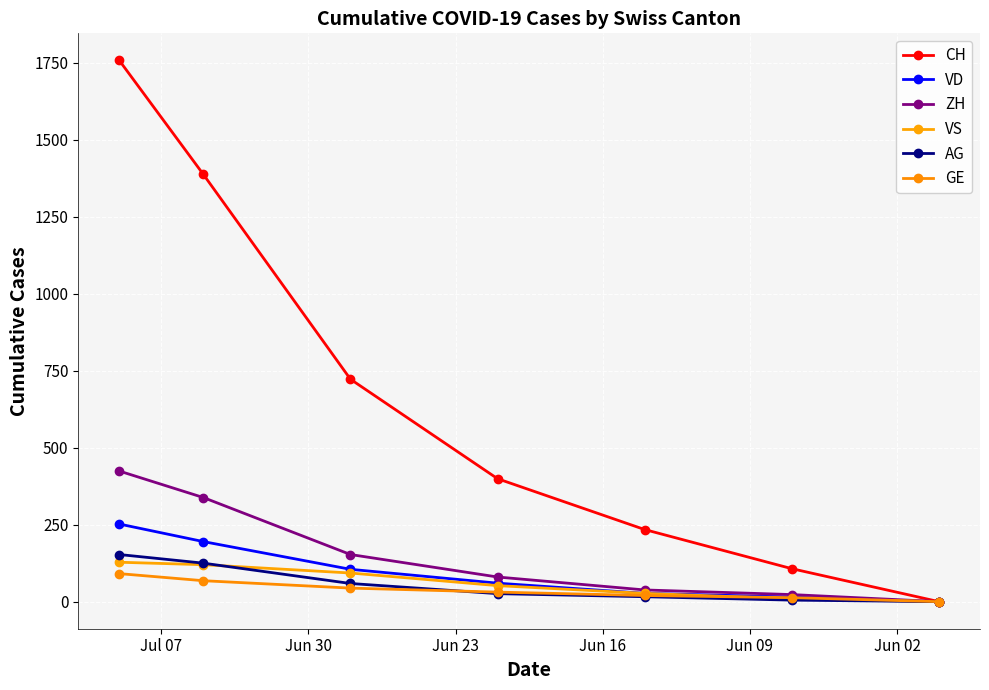

Which series changed the most between Jun 02 and Jun 30?

CH